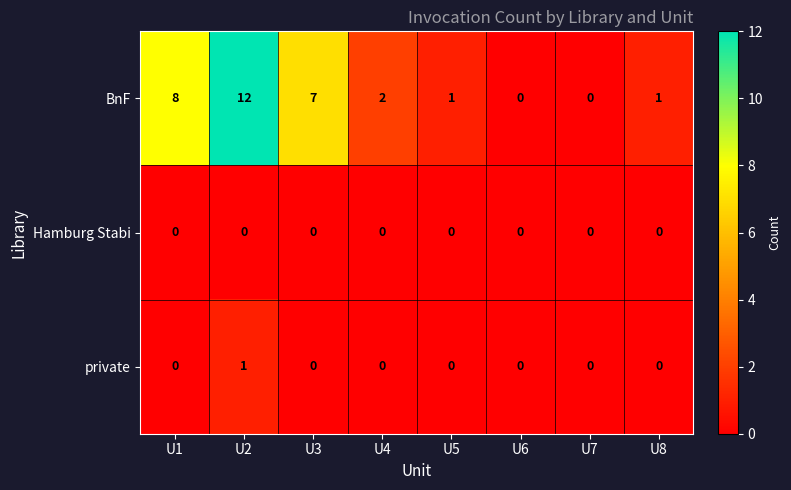

At how many categories does at least one series exceed 6?

3